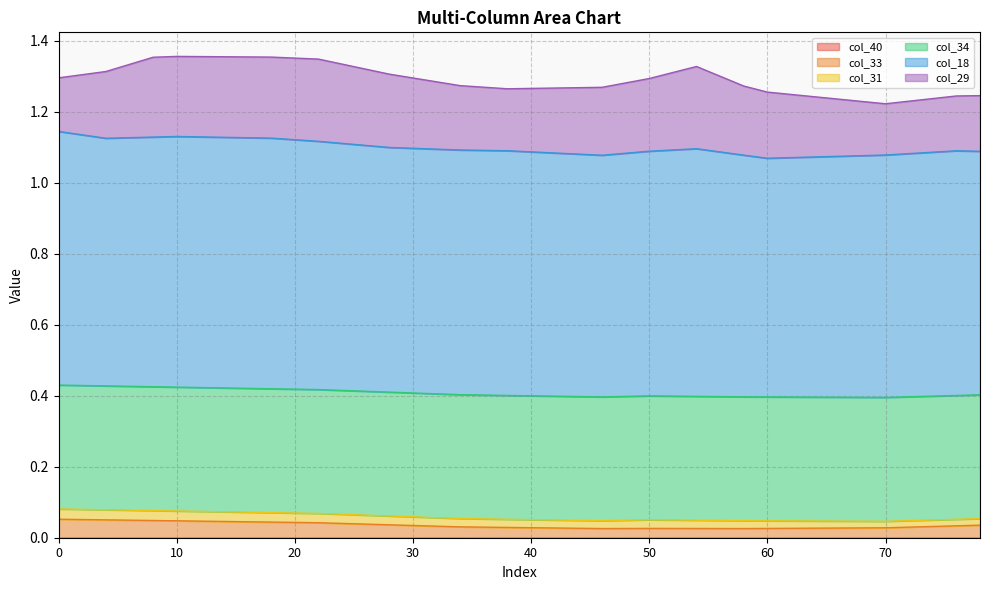

Count the col_18 values in the range 0 to 1.

40